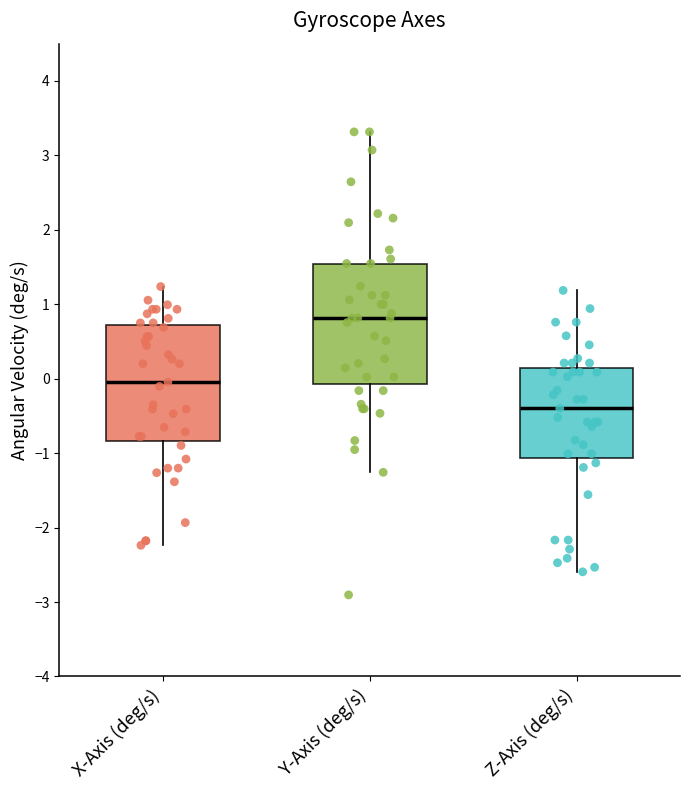

Which box has the highest median line?

Y-Axis (deg/s)